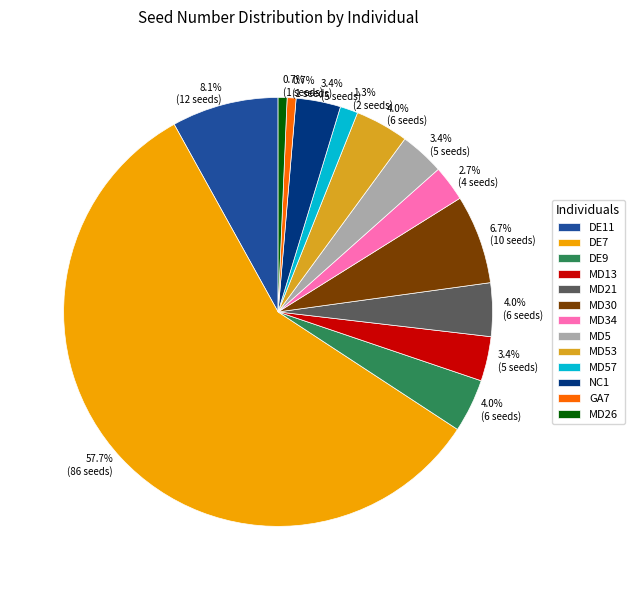

Is there a majority slice in this chart?

Yes